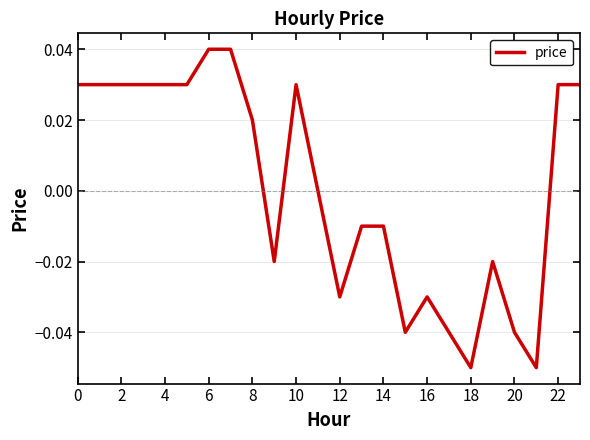

What is the label of the 18th point from the left?

17